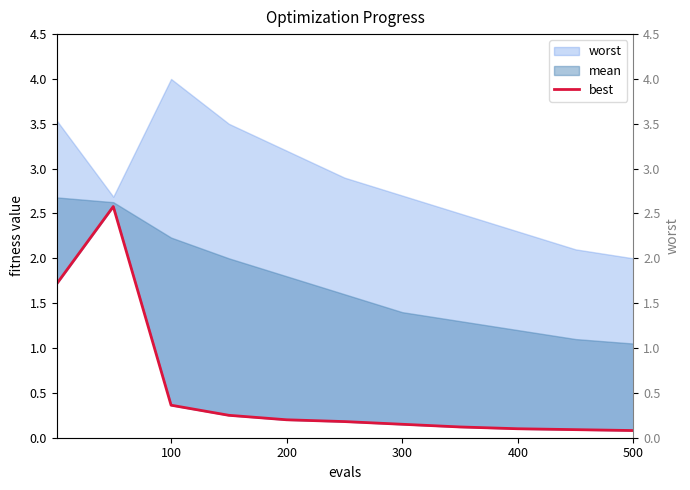

How many lines are shown in the chart?

1